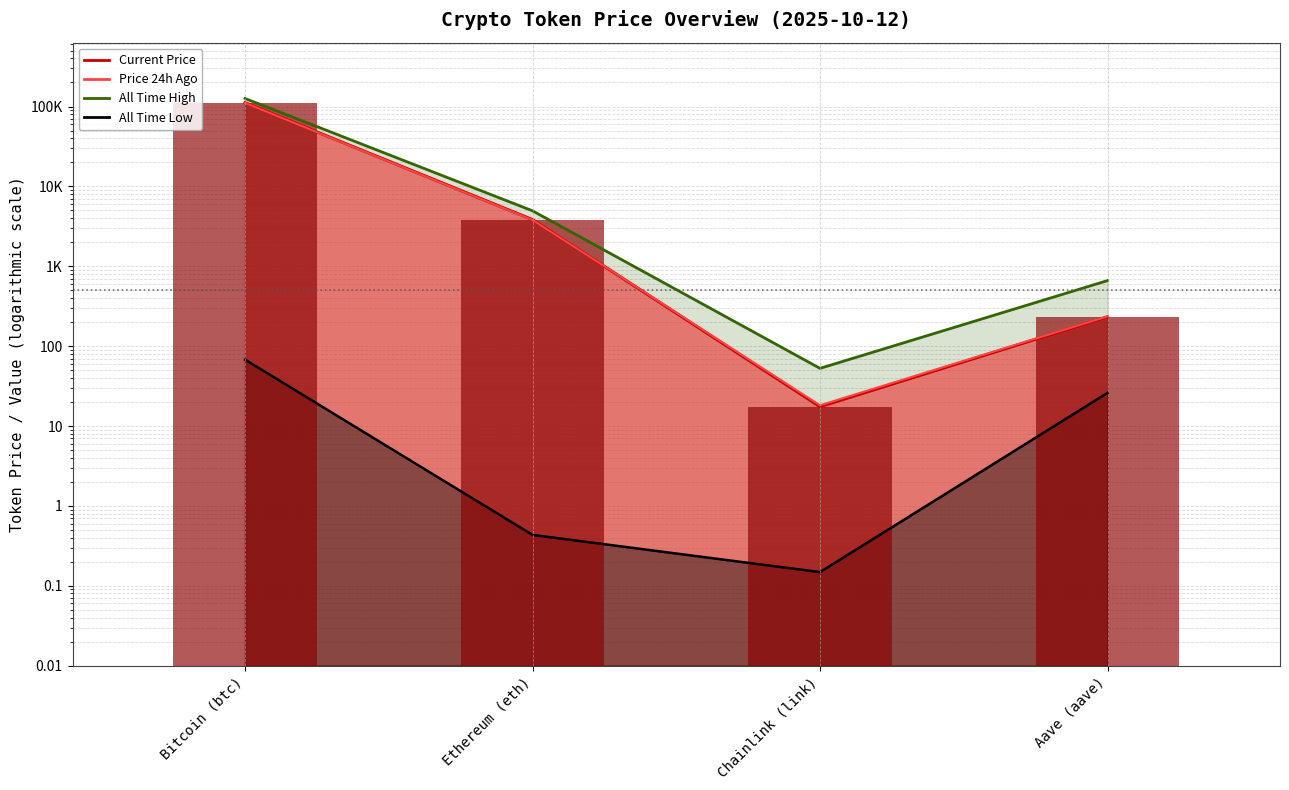

What is the difference between the second highest and second lowest values in the price24hAgo series?

3565.0